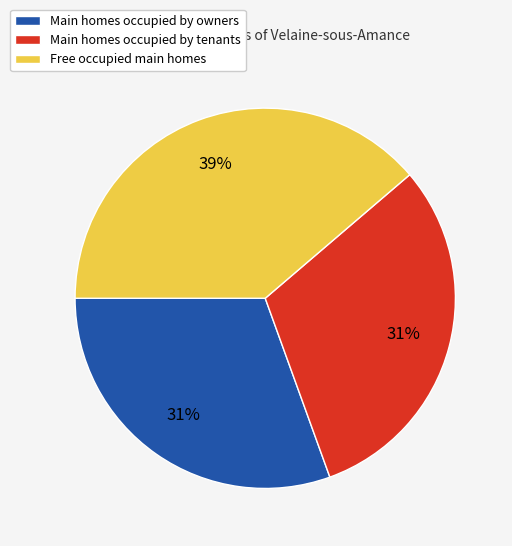

How many slices are in this pie chart?

3